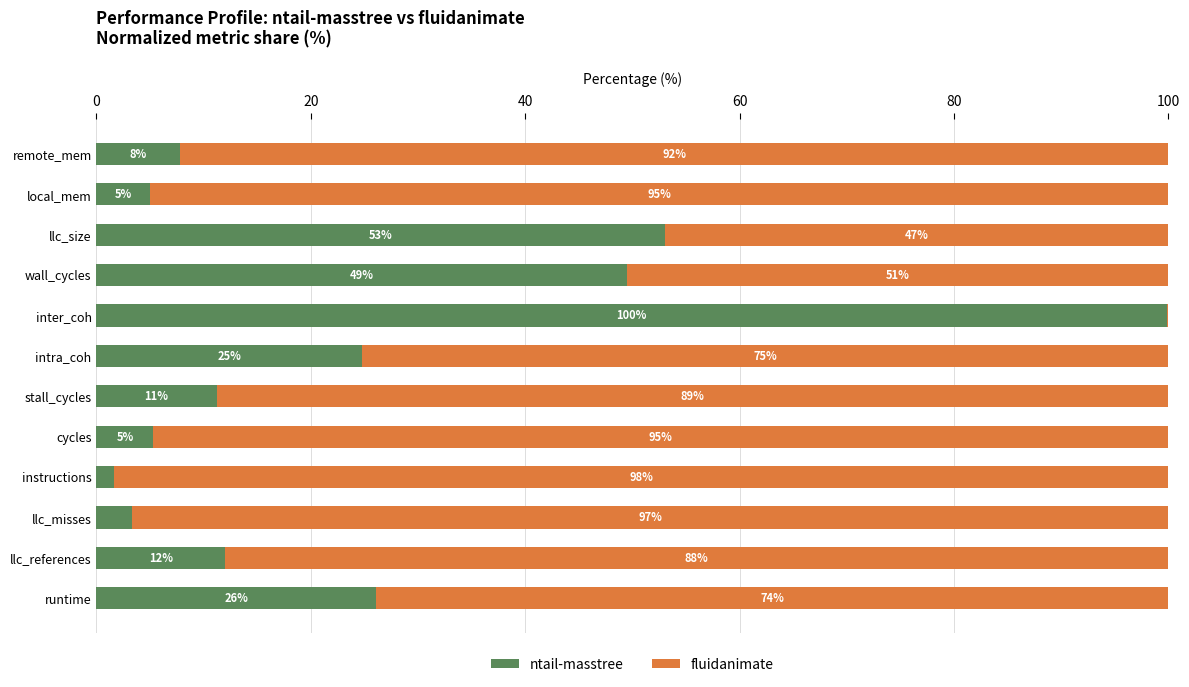

What is the total value across all series at wall_cycles?

100.0